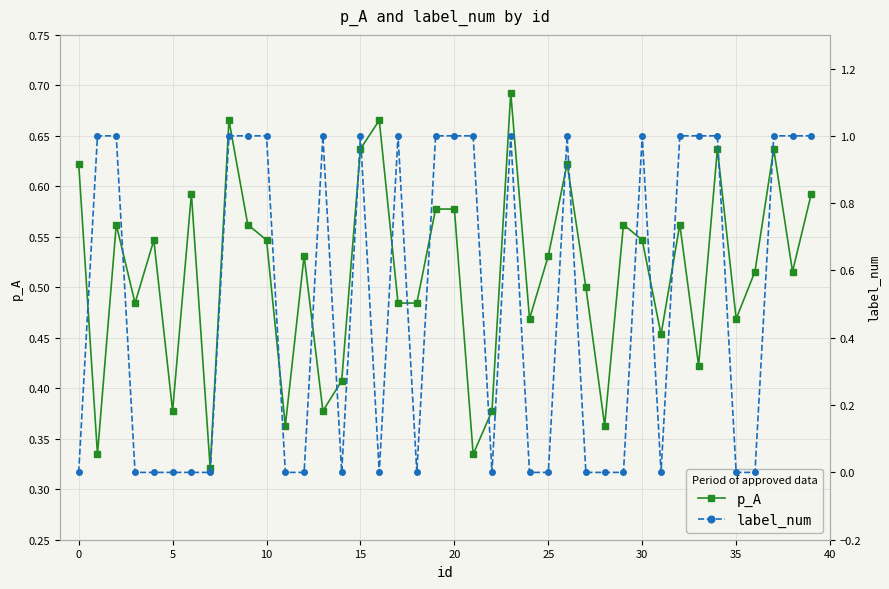

Is the value of p_A at 21 greater than the value of label_num at 37?

No